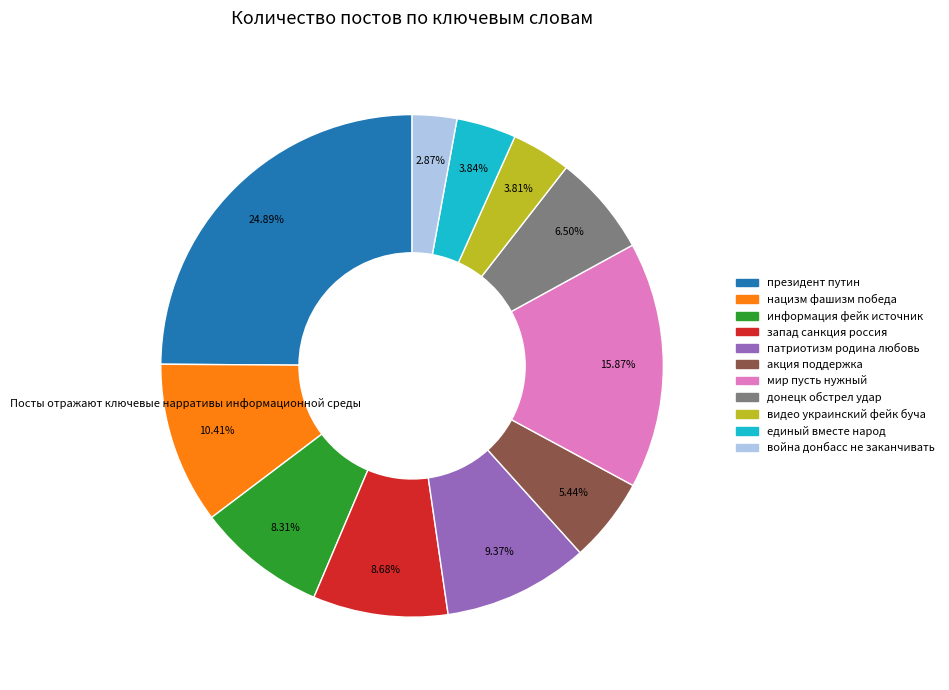

Between война донбасс не заканчивать and донецк обстрел удар, which is larger?

донецк обстрел удар